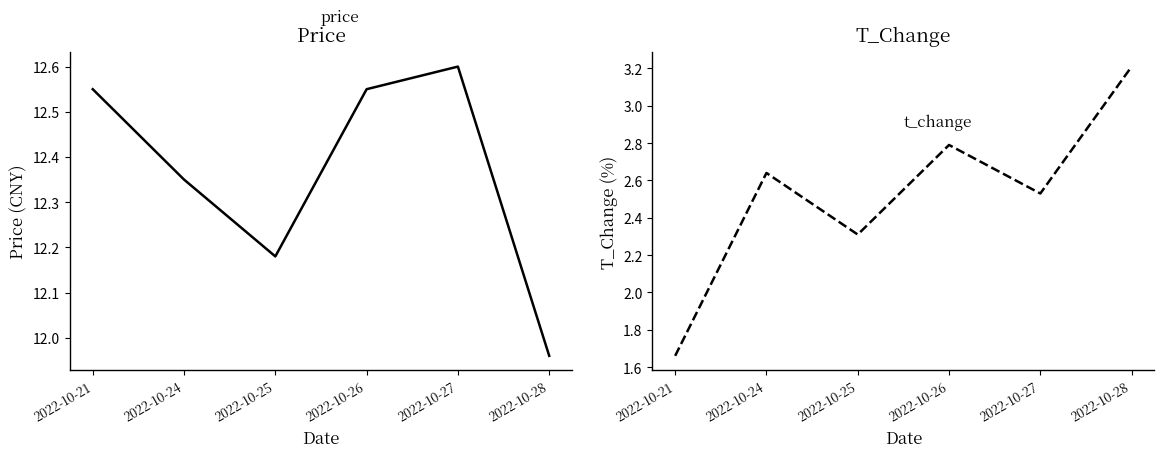

Where does the price series first go above 12?

2022-10-21